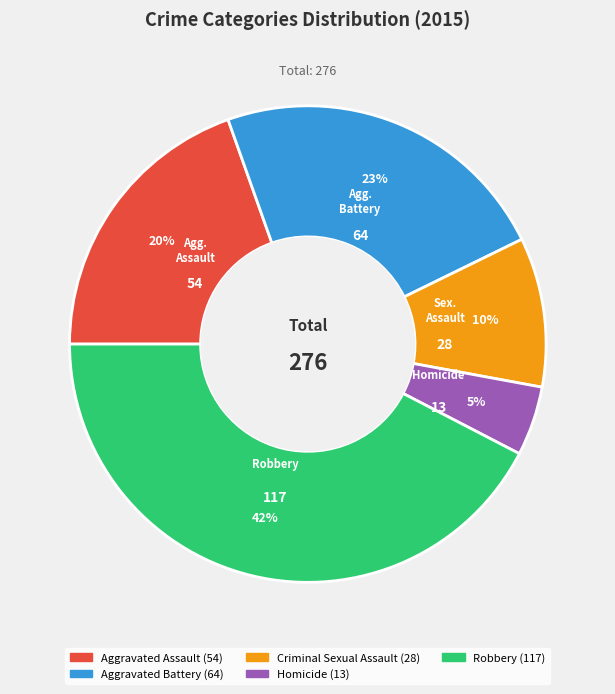

The Robbery slice represents 42% of the pie. True or false?

True